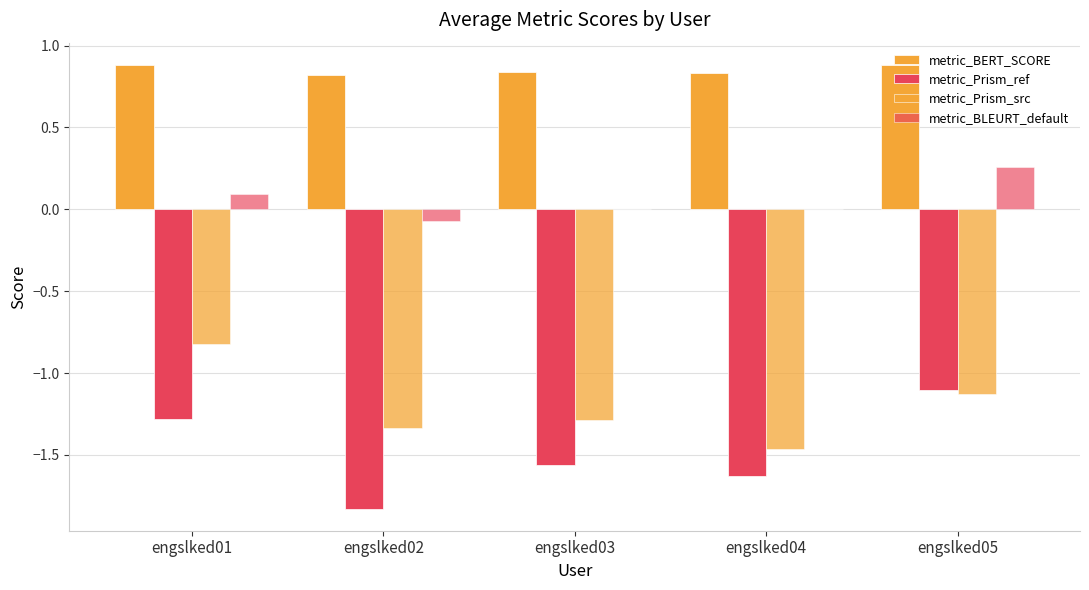

How many series are shown in this chart?

4